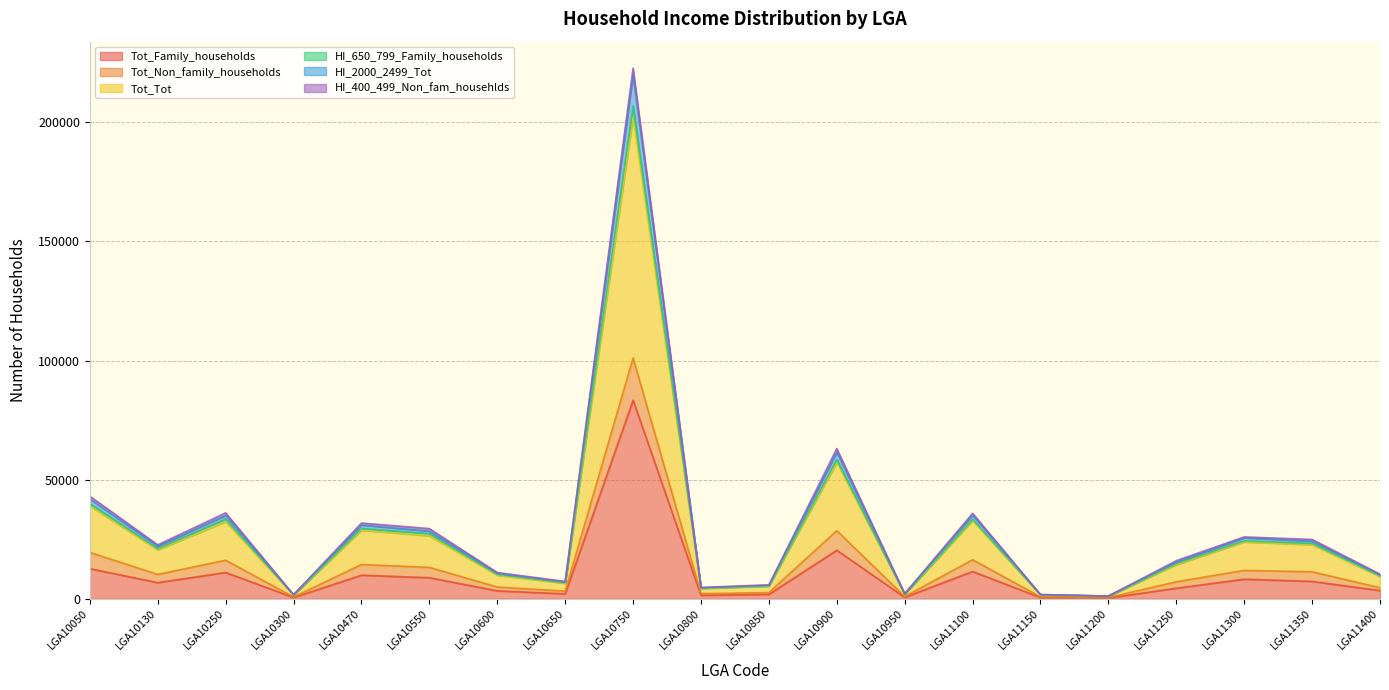

True or false: Tot_Family_households and HI_2000_2499_Tot cross at least once.

False